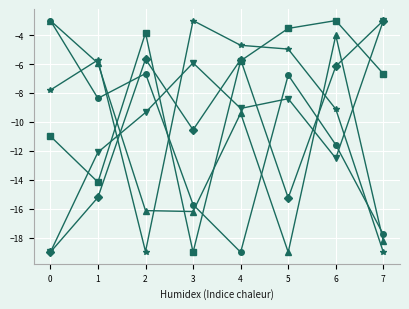

What is the minimum value shown in the chart?

-19.0